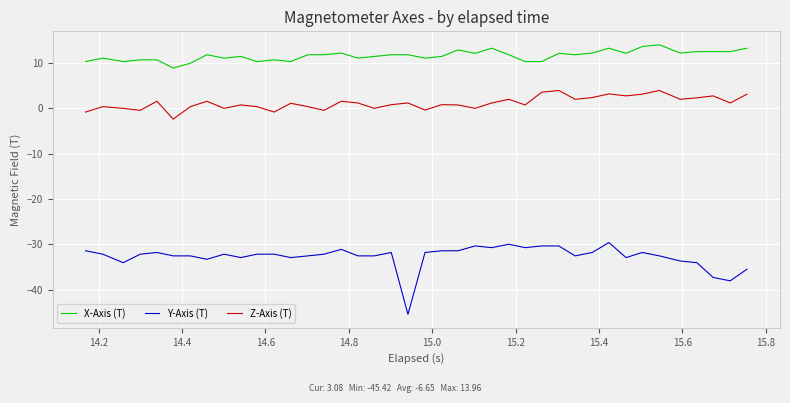

What is the difference between the maximum and minimum values in the Y-Axis (T) series?

15.8